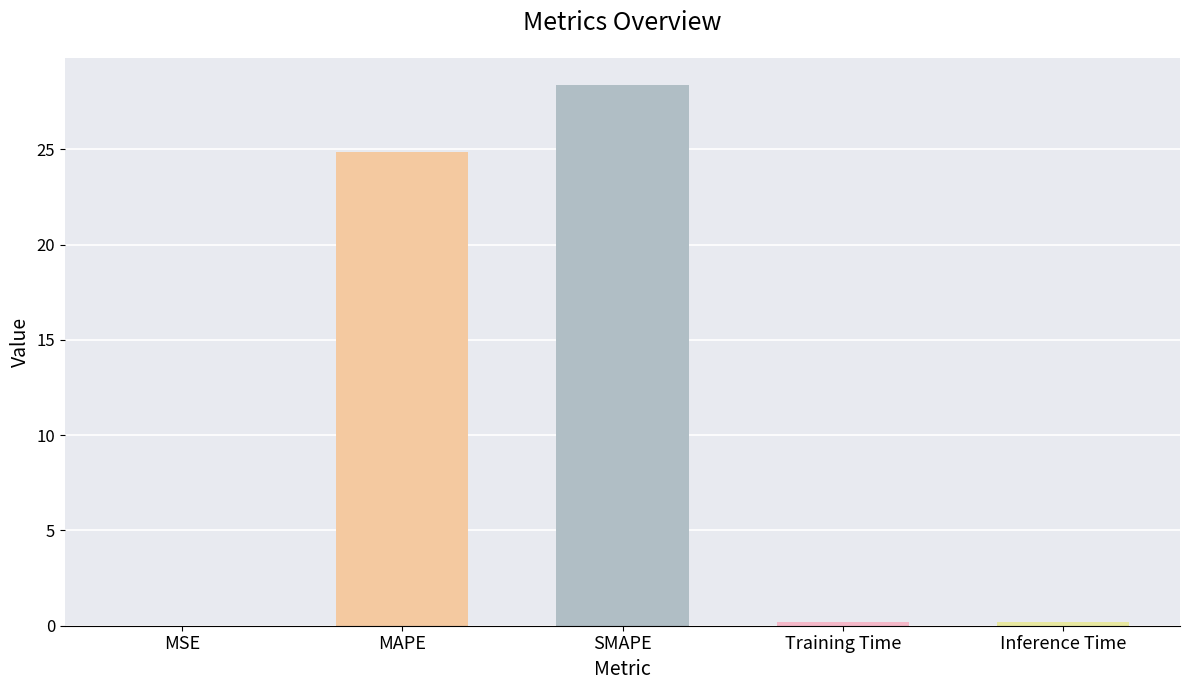

Which label corresponds to the largest value in the chart?

SMAPE